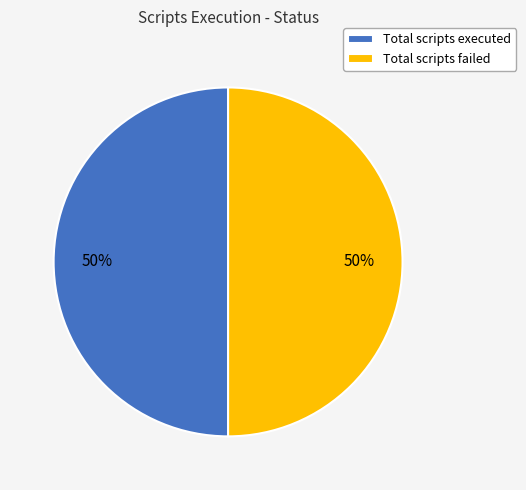

The Total scripts executed slice represents 36% of the pie. True or false?

False